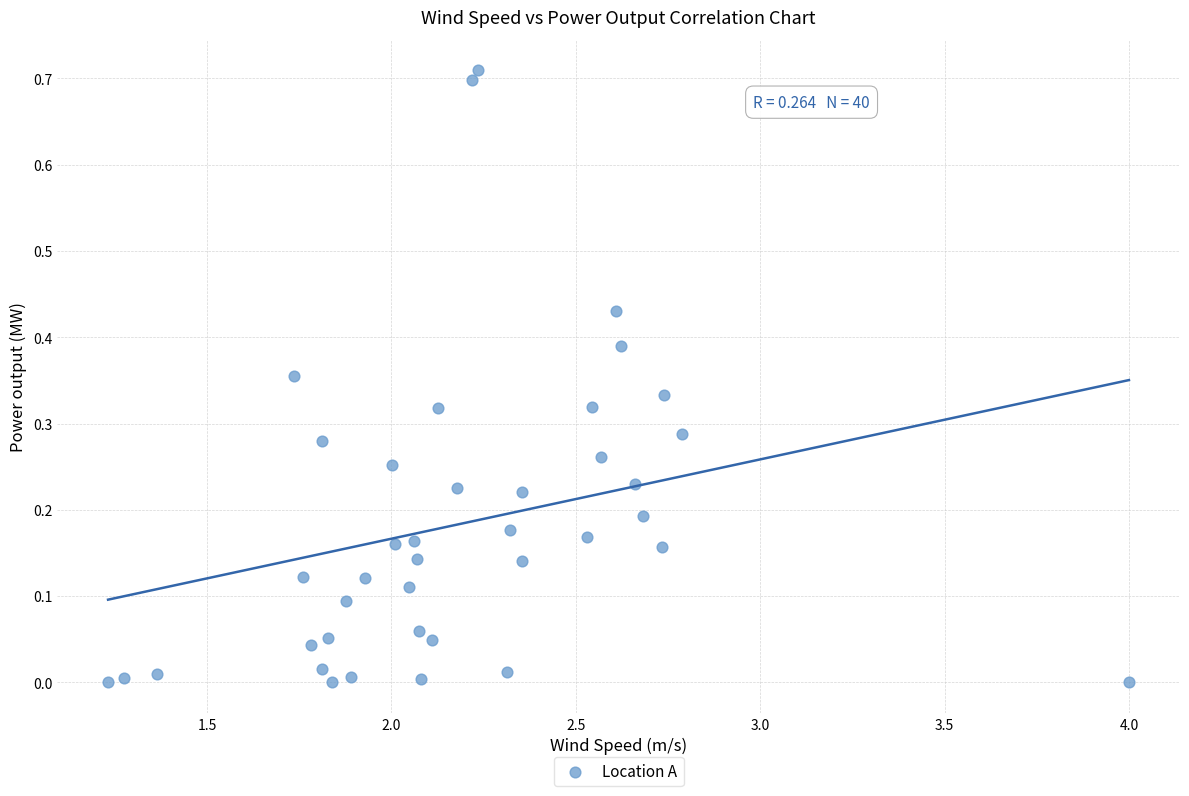

What is the range of X values (max minus min)?

2.8